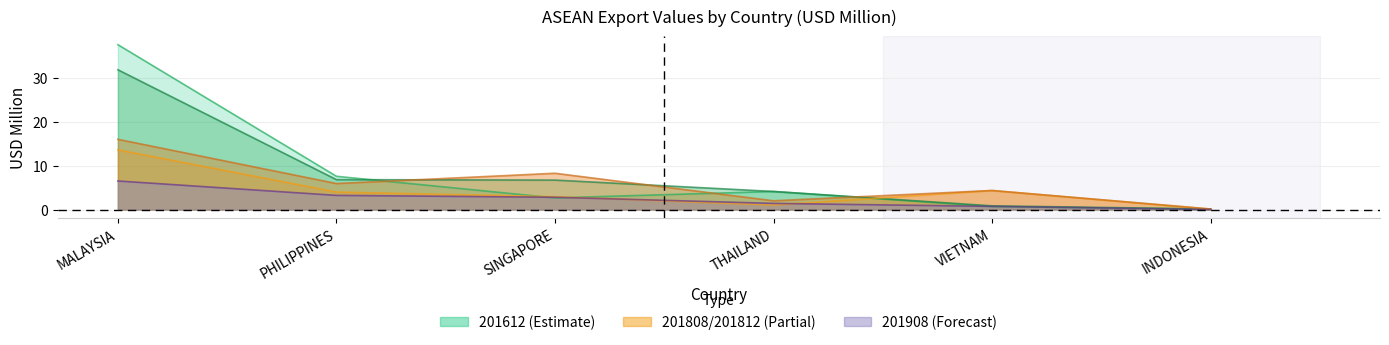

Reading left to right, transcribe all the data shown in this chart.

201612: 37.6	7.6	2.7	4.1	0.7	0.1
201712: 31.9	6.8	6.7	4.1	0.8	0.1
201808: 13.6	4.0	2.9	1.0	4.3	0.1
201812: 16.0	5.9	8.3	2.0	4.3	0.1
201908: 6.5	3.2	2.8	1.4	0.7	0.0